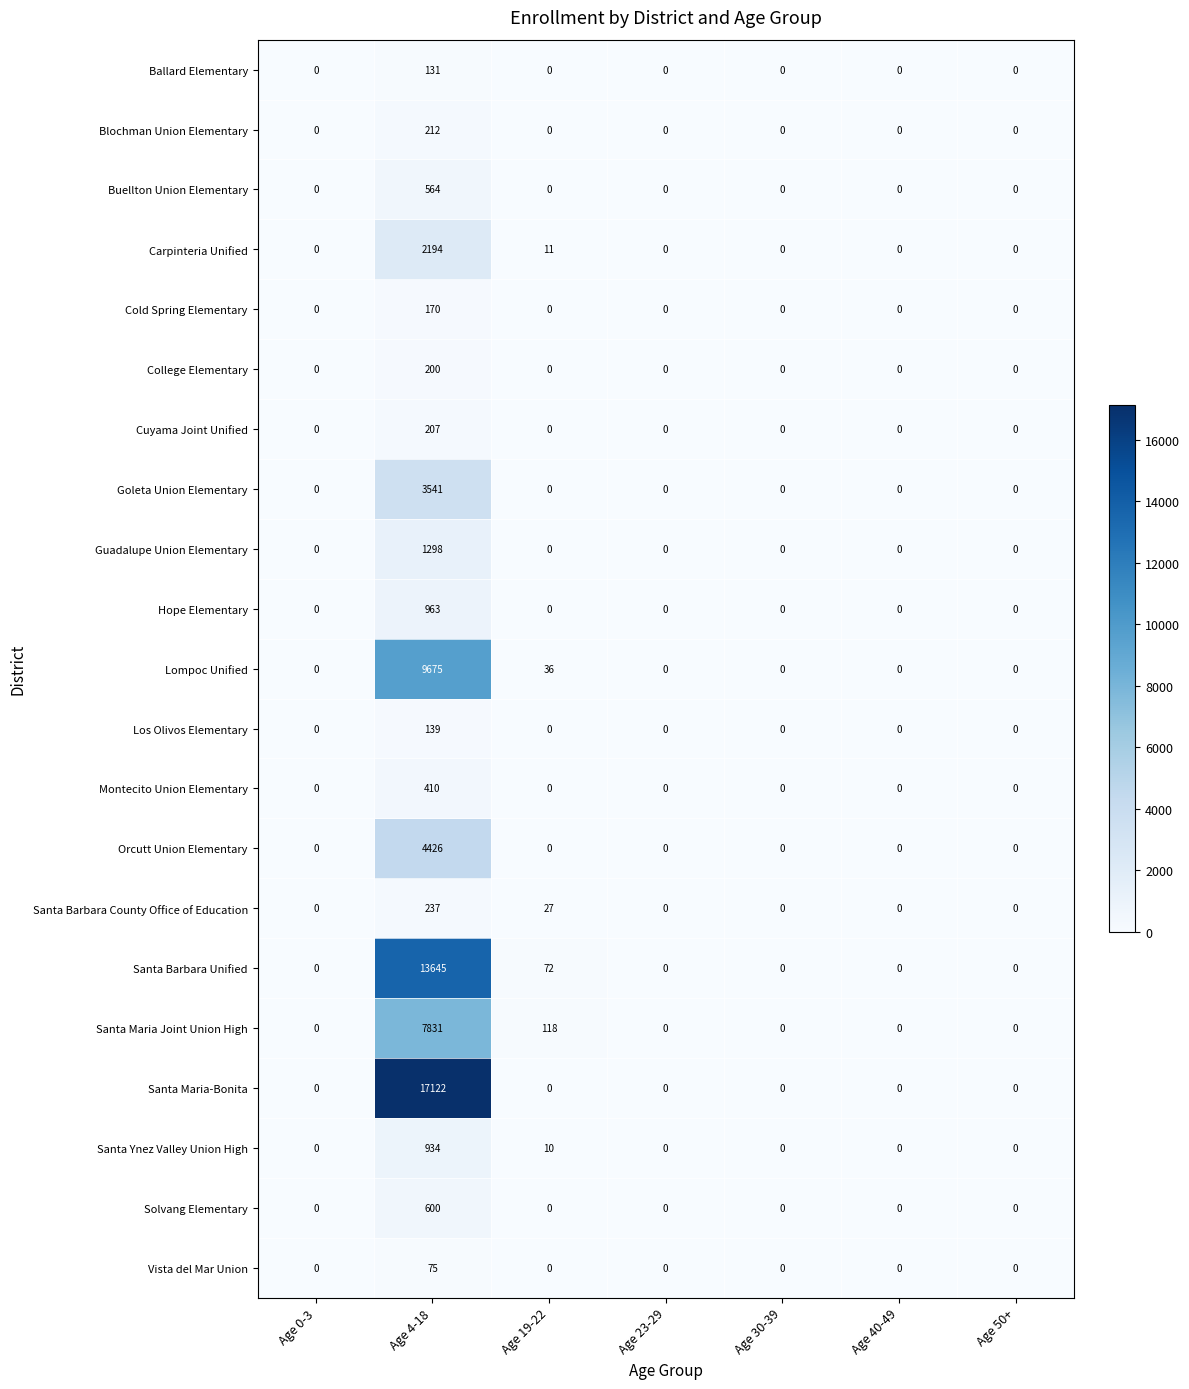

Count the number of categories in the chart.

7